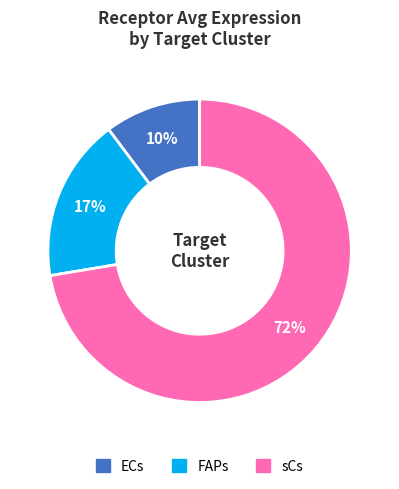

Is the sum of ECs and sCs greater than half?

Yes